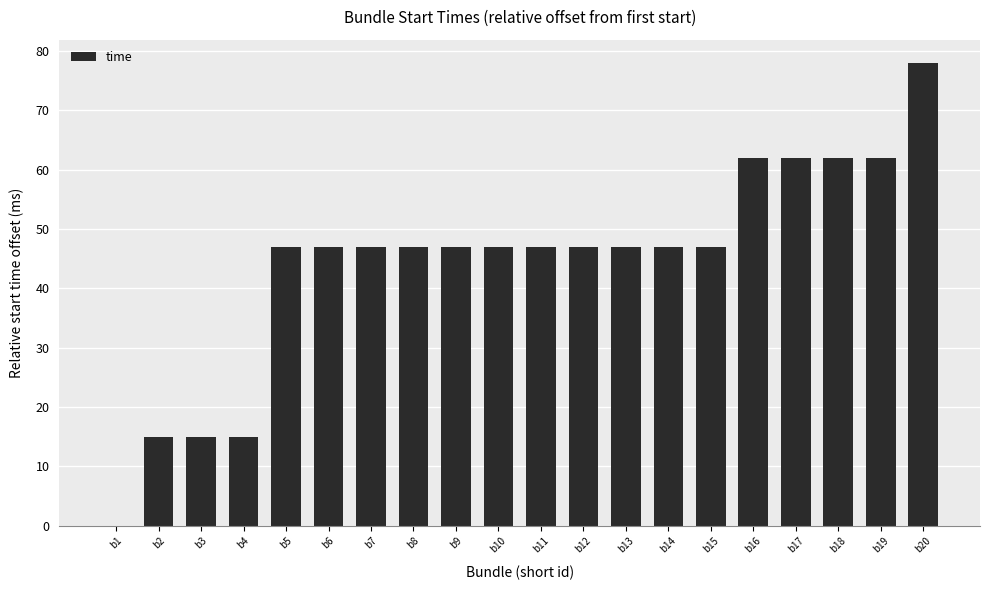

Which label corresponds to the largest value in the chart?

b20